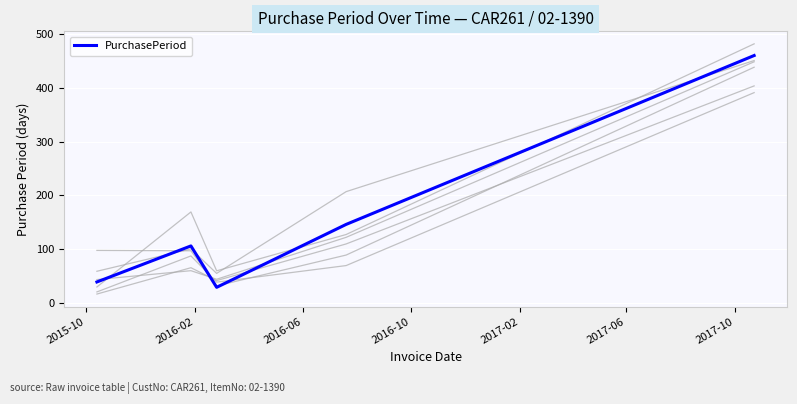

Count the number of values greater than 106.

2